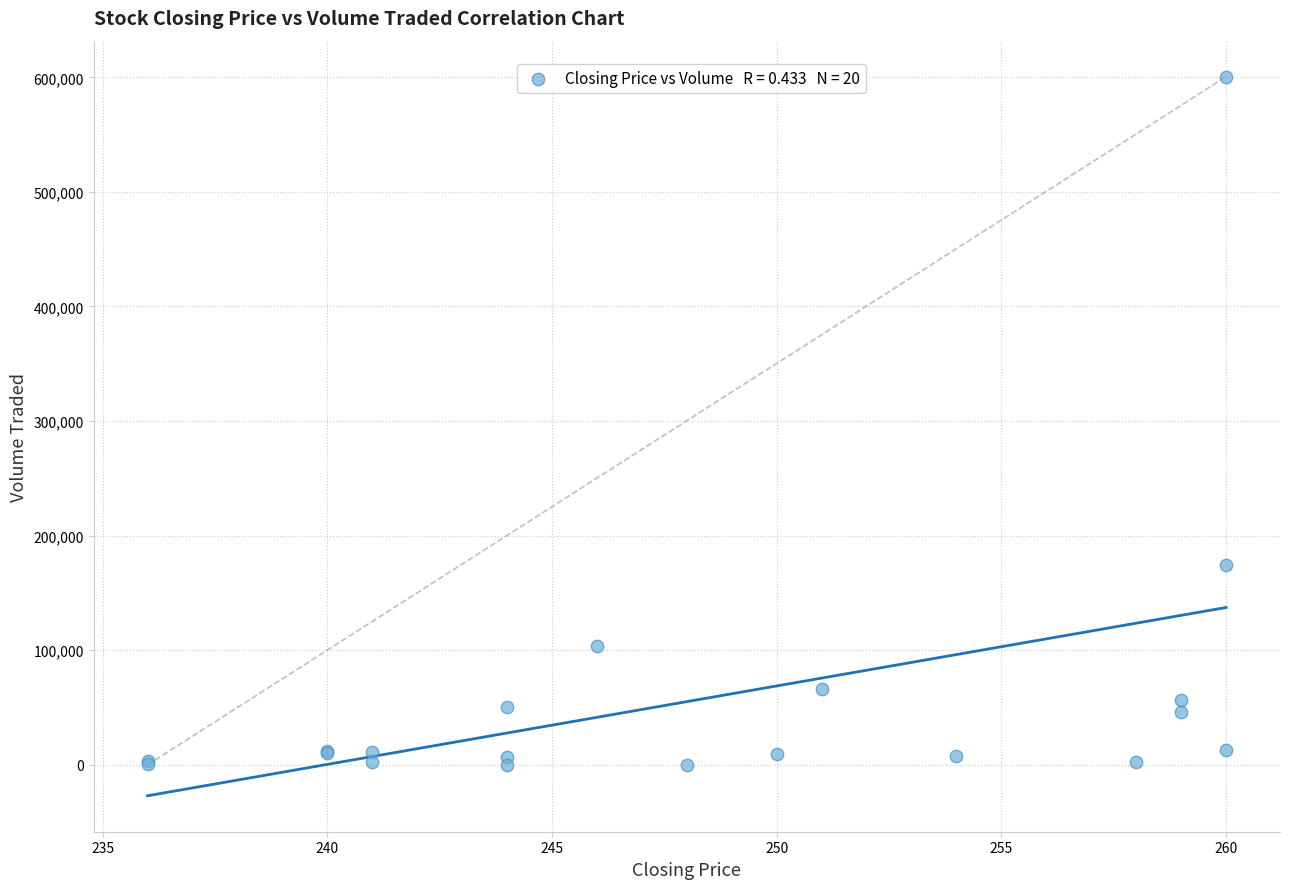

What Y value in the scatter plot is closest to 300300?

174300